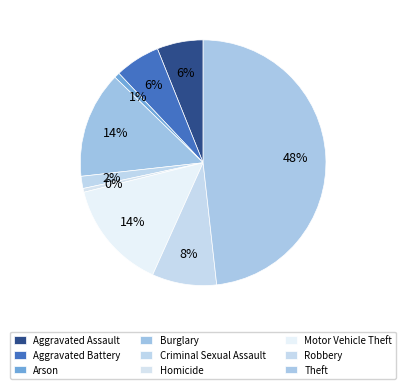

What is the ratio of the value at Robbery to the value at Aggravated Battery?

1.4